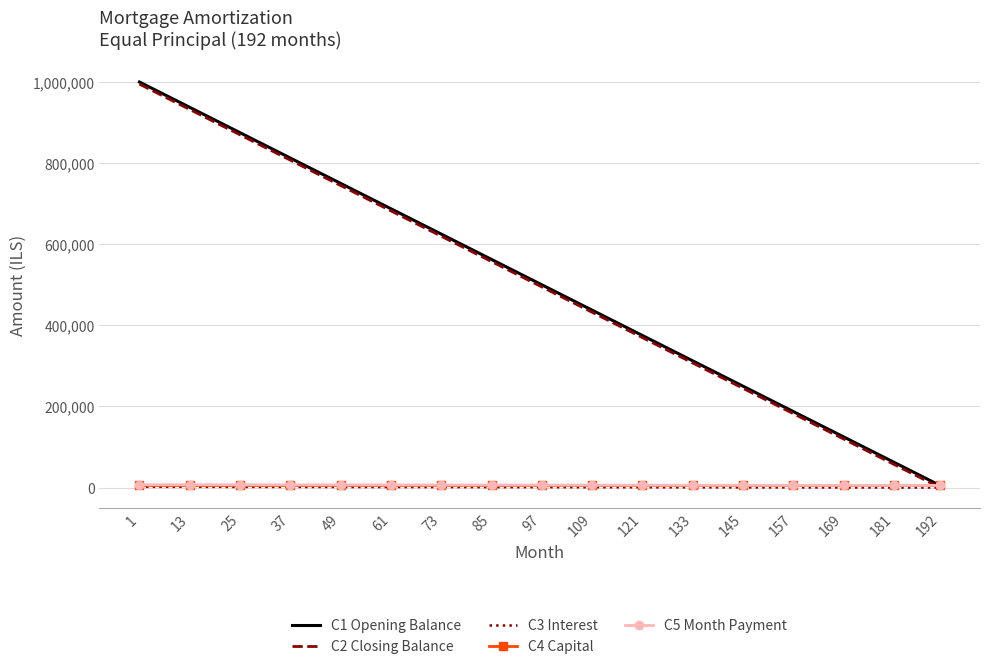

How many values in the C1 Opening Balance series exceed 499999?

9